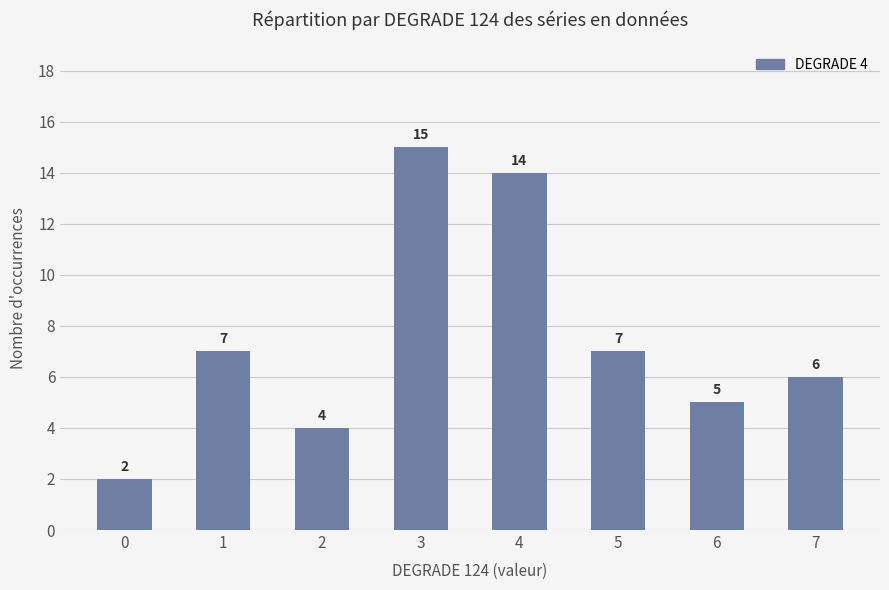

Reading right to left, what are all the values shown in this chart?

6	5	7	14	15	4	7	2